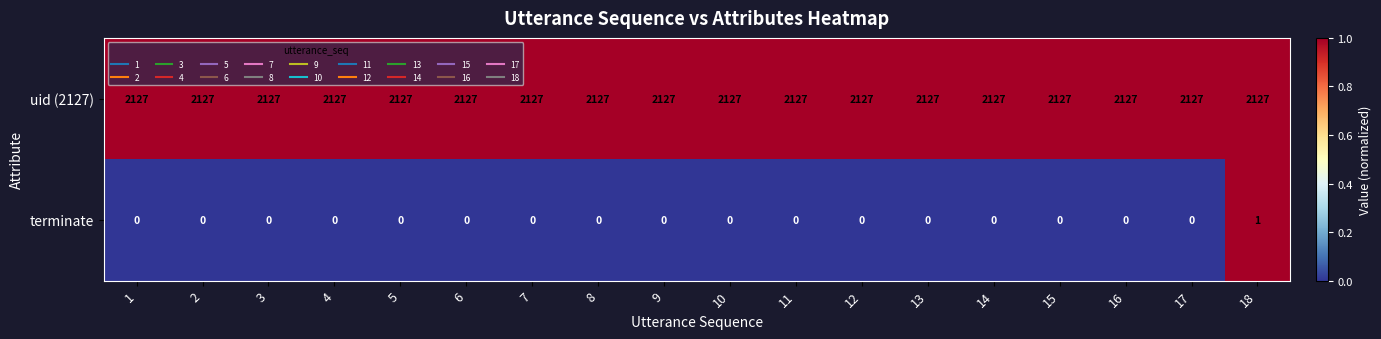

Rank the series at 7 from lowest to highest value.

terminate, uid (2127)